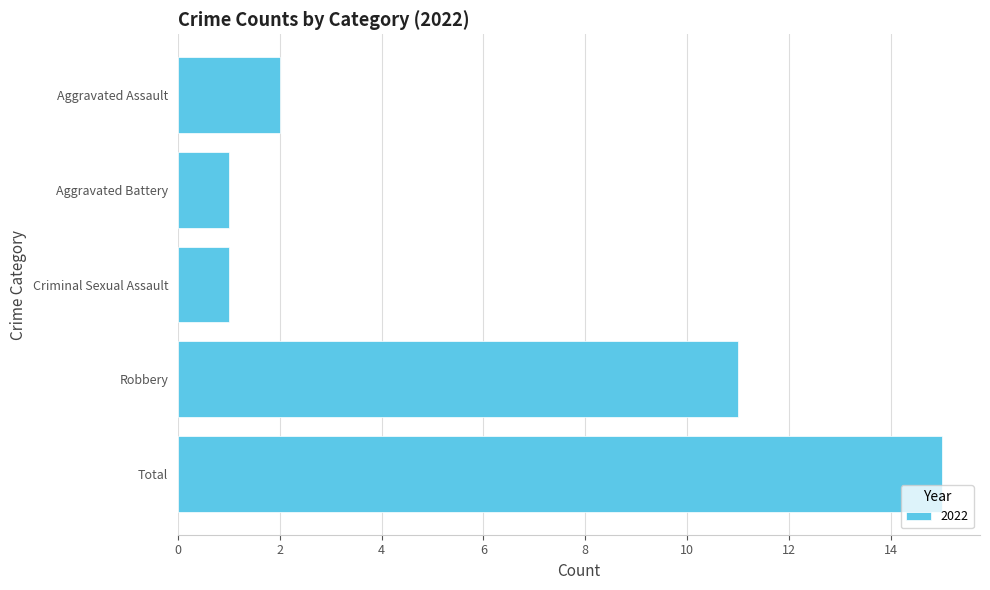

What is the greatest value displayed?

15